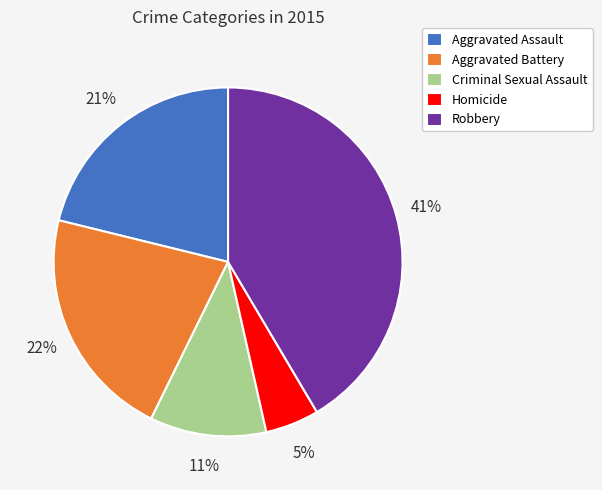

To the nearest percent, what is the difference between the Criminal Sexual Assault and Aggravated Battery slice percentages?

11%